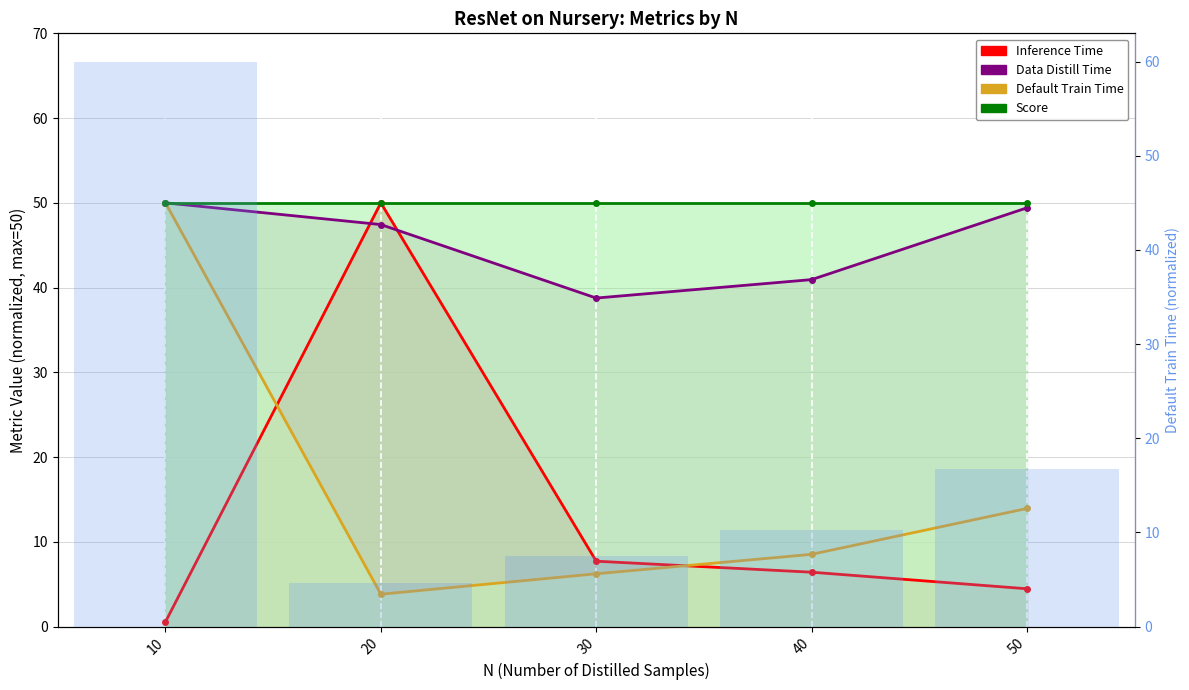

What is the smallest value displayed?

0.6